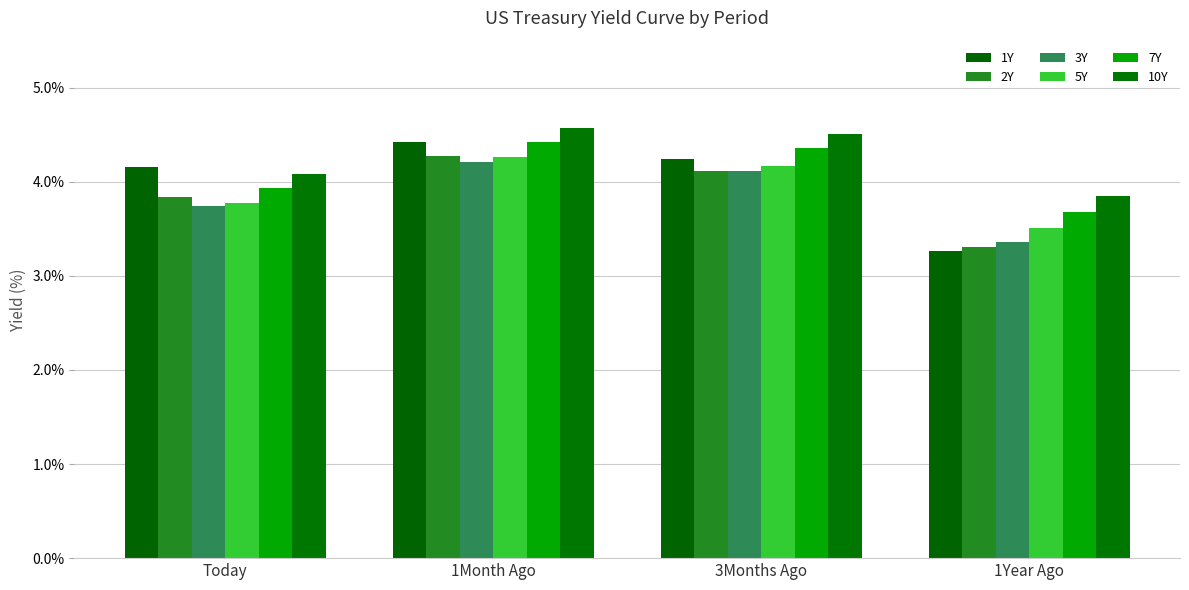

What is the sum of all 1Y values?

16.1